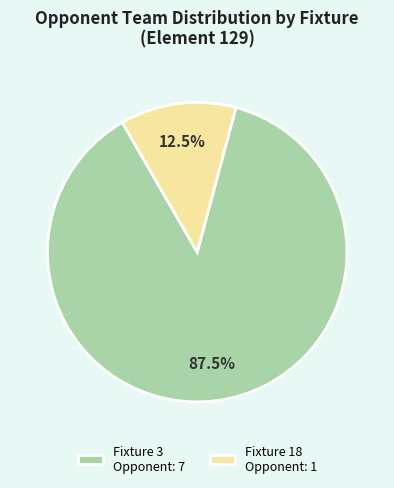

How many slices are in this pie chart?

2